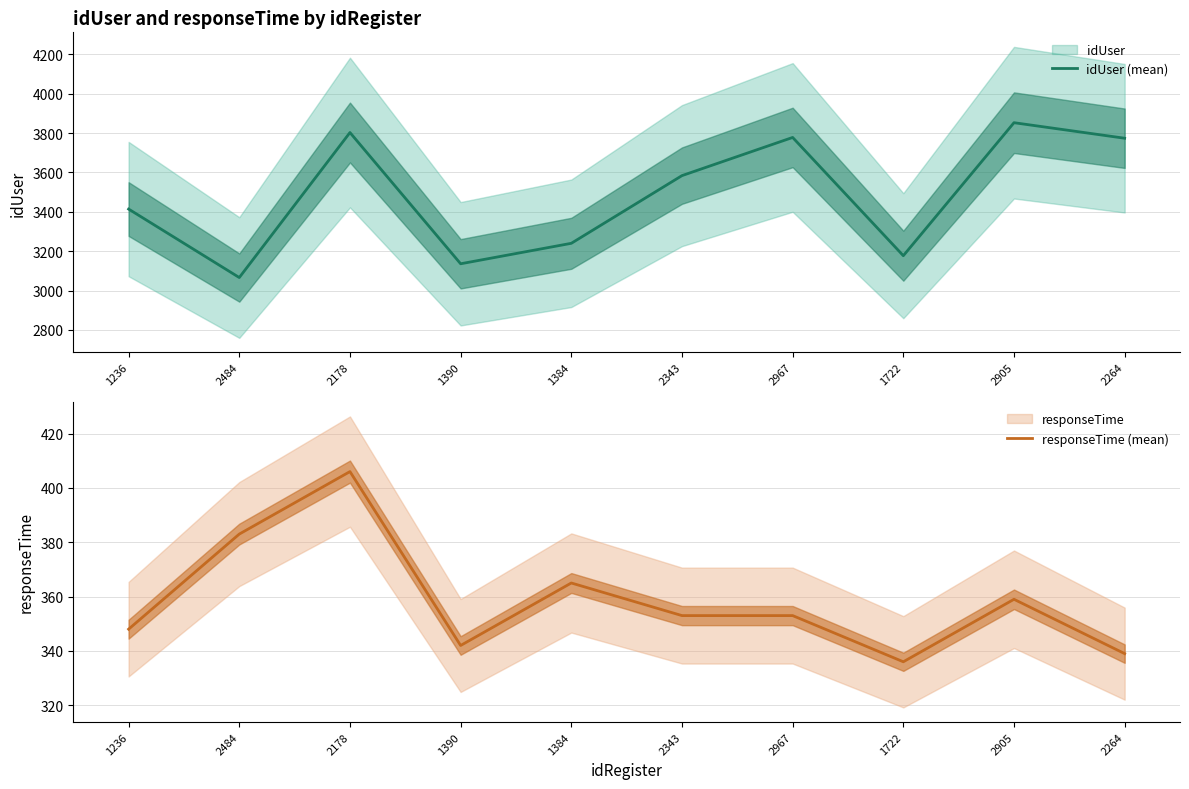

How many lines are shown in the chart?

2